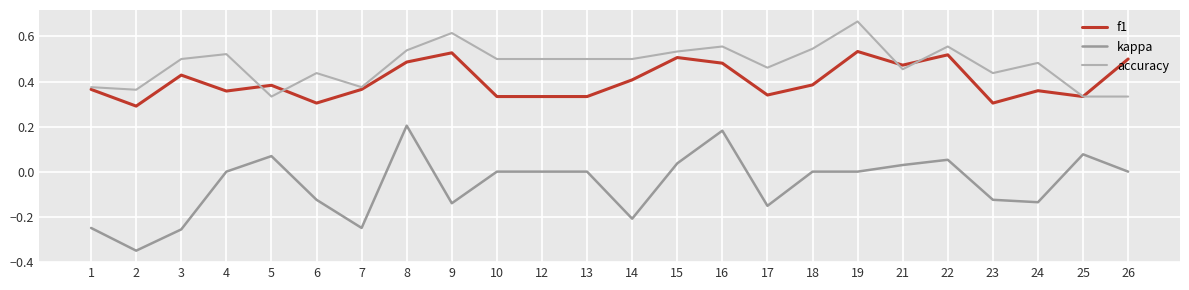

Reading right to left, list all the values displayed in this chart.

f1: 26=0.5	25=0.3	24=0.4	23=0.3	22=0.5	21=0.5	19=0.5	18=0.4	17=0.3	16=0.5	15=0.5	14=0.4	13=0.3	12=0.3	10=0.3	9=0.5	8=0.5	7=0.4	6=0.3	5=0.4	4=0.4	3=0.4	2=0.3	1=0.4
kappa: 26=0.0	25=0.1	24=-0.1	23=-0.1	22=0.1	21=0.0	19=0.0	18=0.0	17=-0.2	16=0.2	15=0.0	14=-0.2	13=0.0	12=0.0	10=0.0	9=-0.1	8=0.2	7=-0.2	6=-0.1	5=0.1	4=0.0	3=-0.3	2=-0.4	1=-0.2
accuracy: 26=0.3	25=0.3	24=0.5	23=0.4	22=0.6	21=0.5	19=0.7	18=0.5	17=0.5	16=0.6	15=0.5	14=0.5	13=0.5	12=0.5	10=0.5	9=0.6	8=0.5	7=0.4	6=0.4	5=0.3	4=0.5	3=0.5	2=0.4	1=0.4